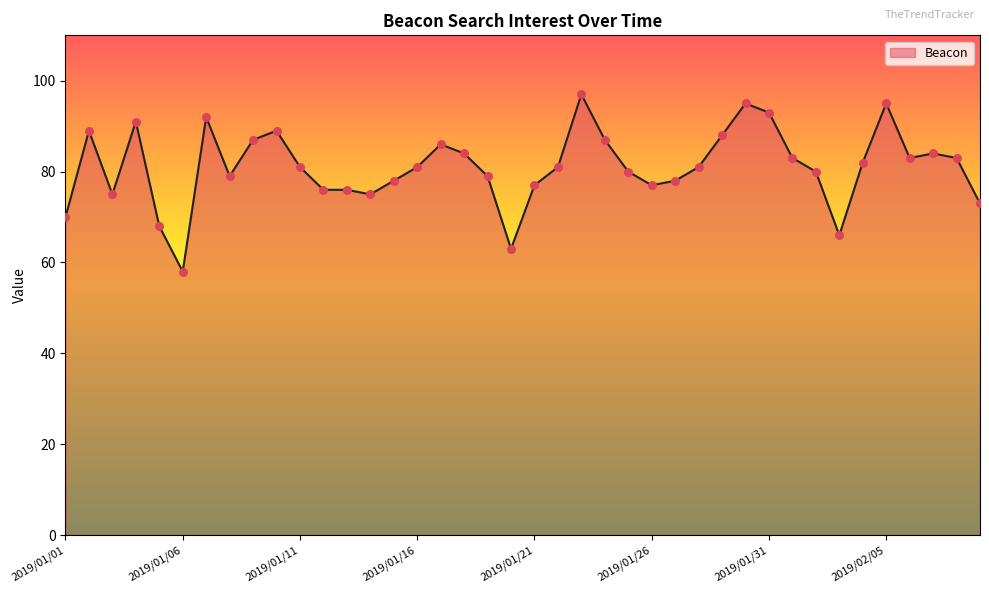

What is the minimum value shown in the chart?

58